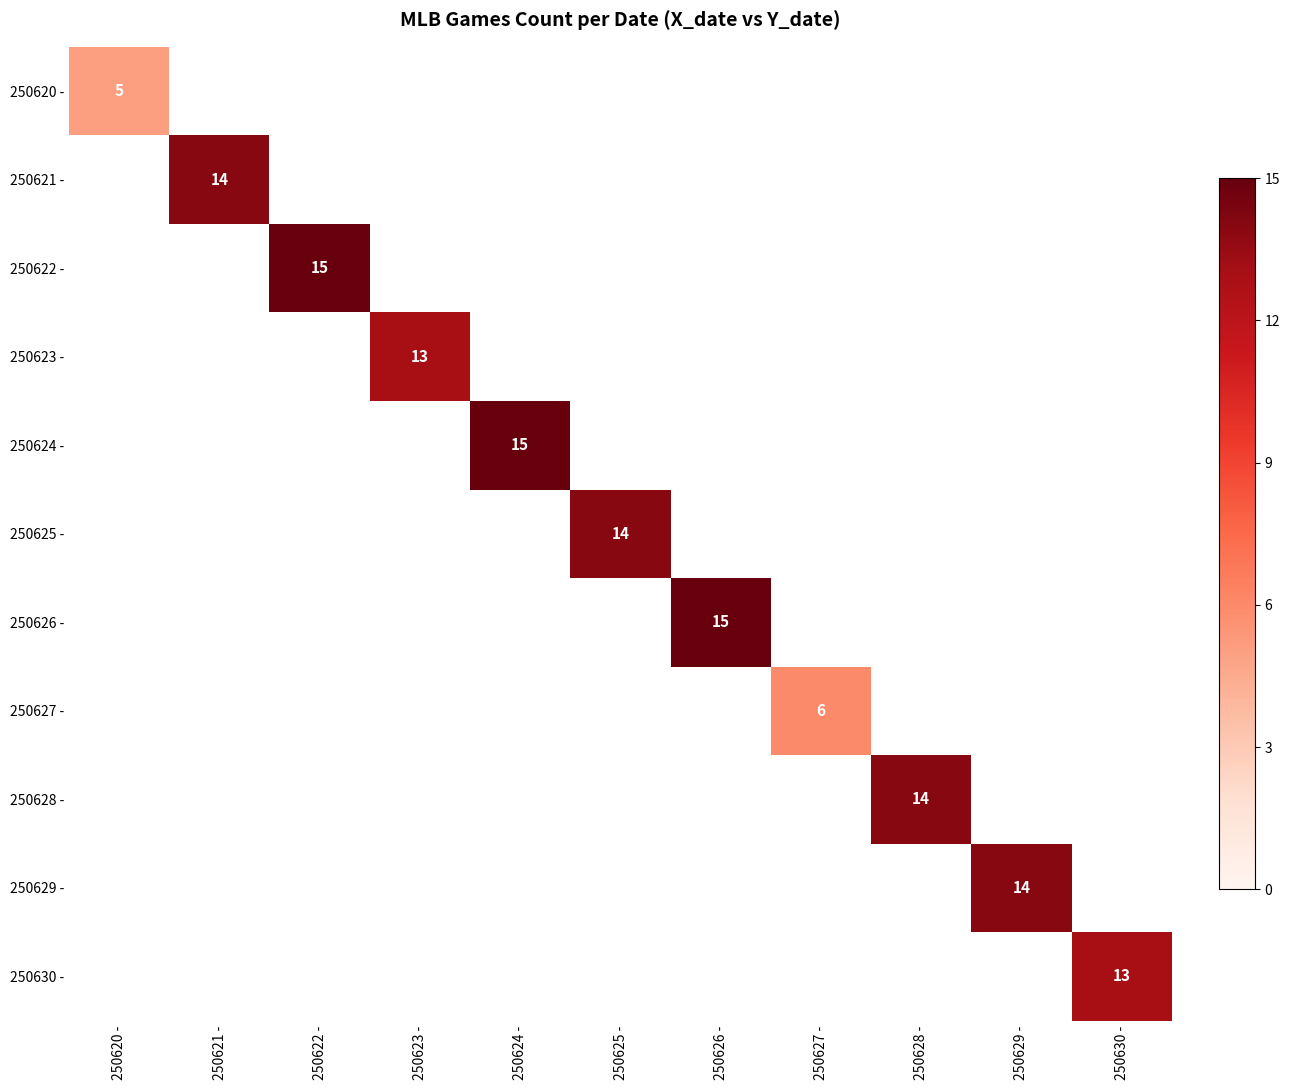

Rank the series at 250628 - from lowest to highest value.

250620 -, 250621 -, 250622 -, 250623 -, 250624 -, 250625 -, 250626 -, 250627 -, 250629 -, 250630 -, 250628 -